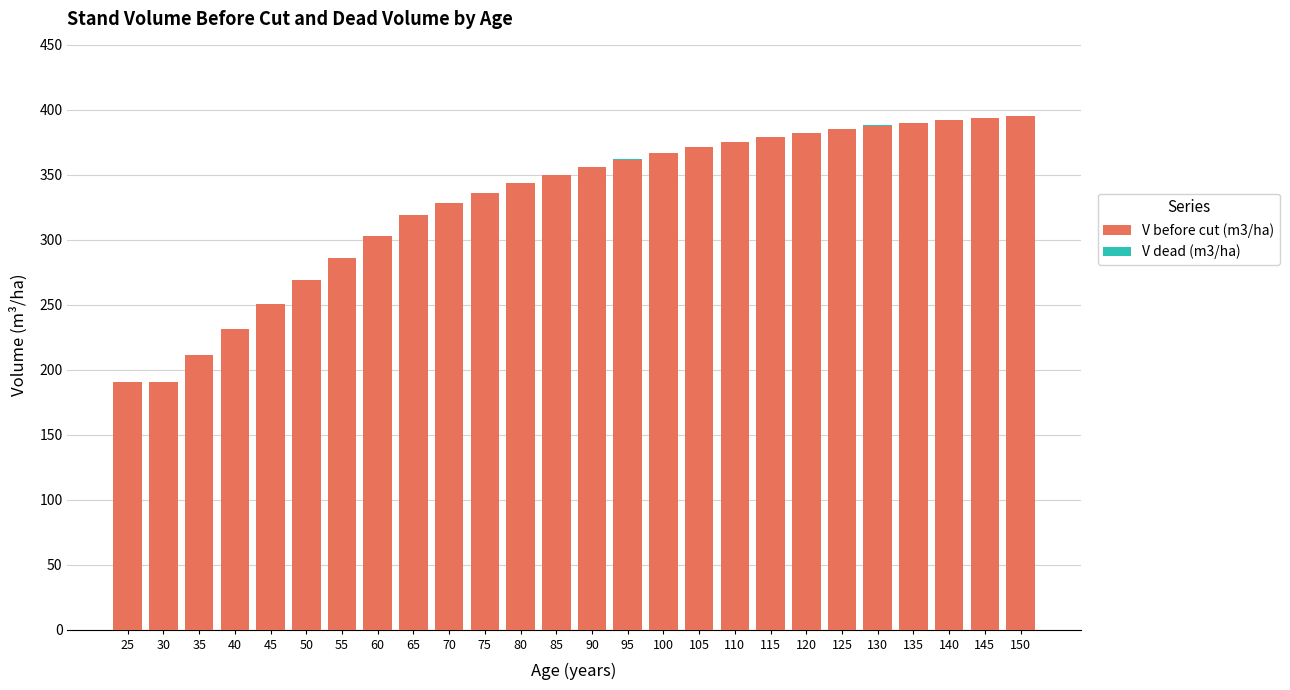

Count the number of categories in the chart.

26